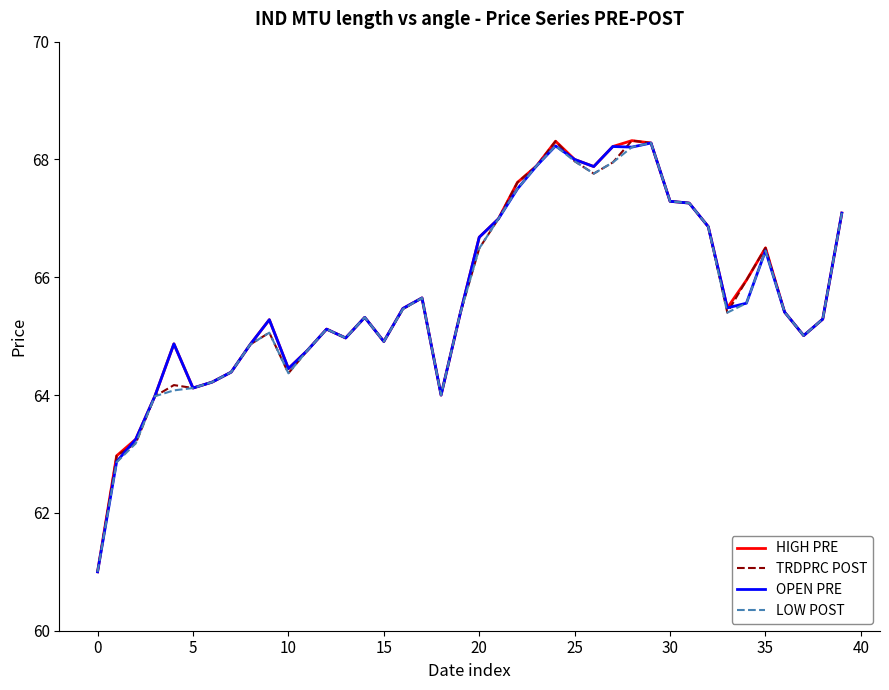

What is the greatest value displayed?

68.3